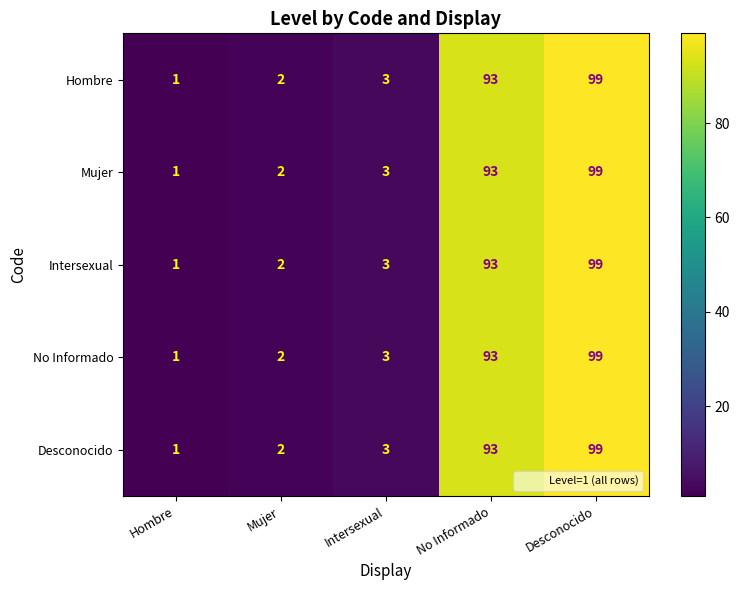

What is the sum of the Intersexual values at Desconocido and Mujer?

101